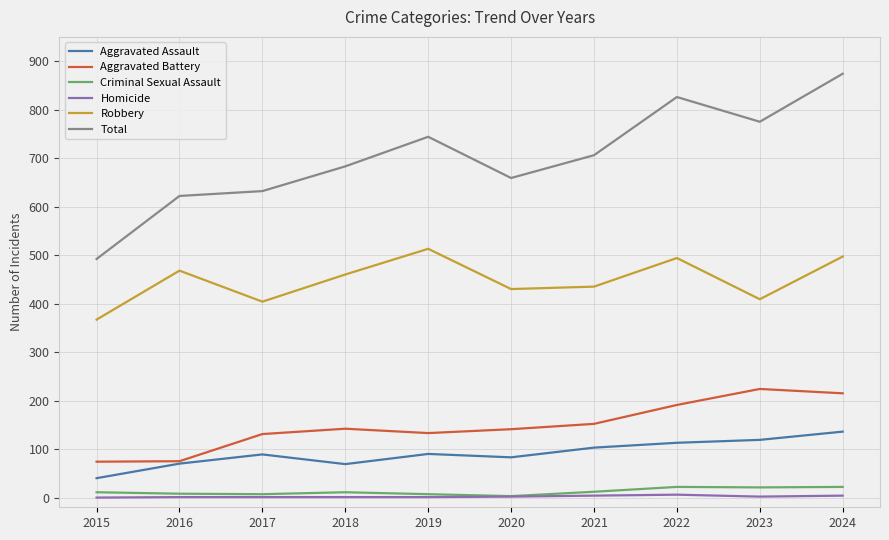

True or false: Aggravated Assault has a value of 113 at 2022.

True